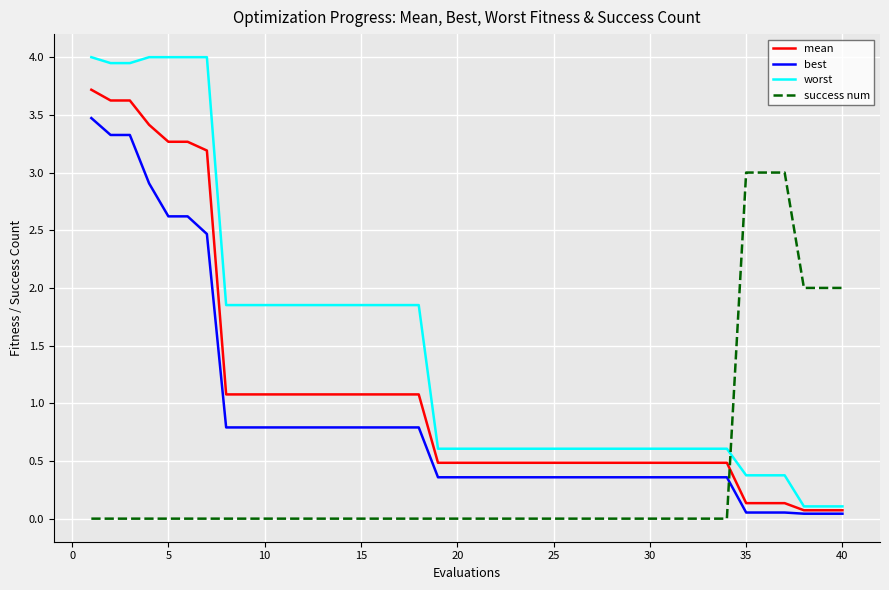

Which series has the widest spread of values?

worst